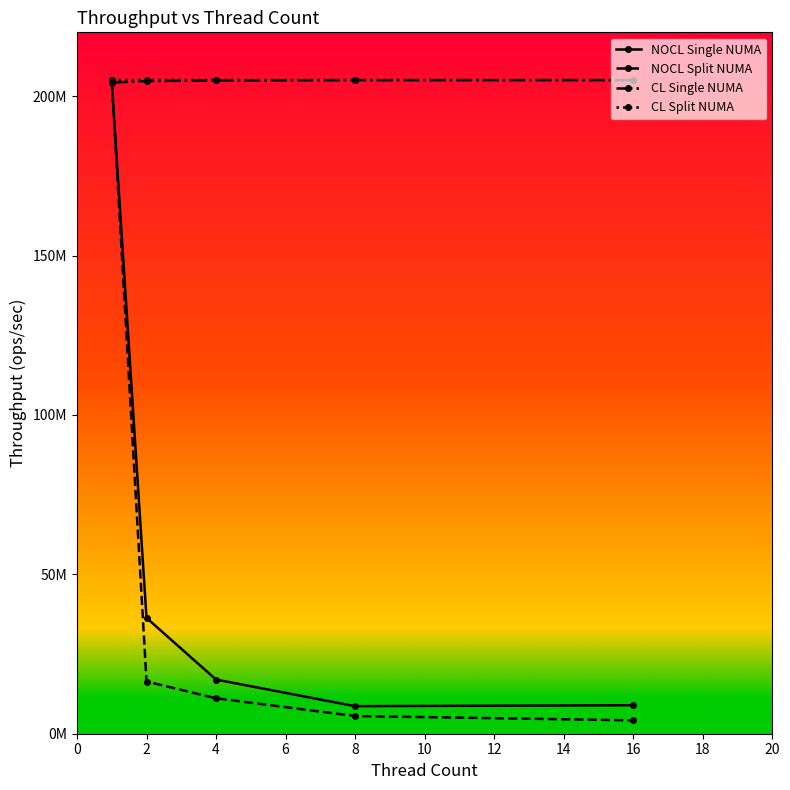

What is the maximum value for CL Single NUMA?

205033000